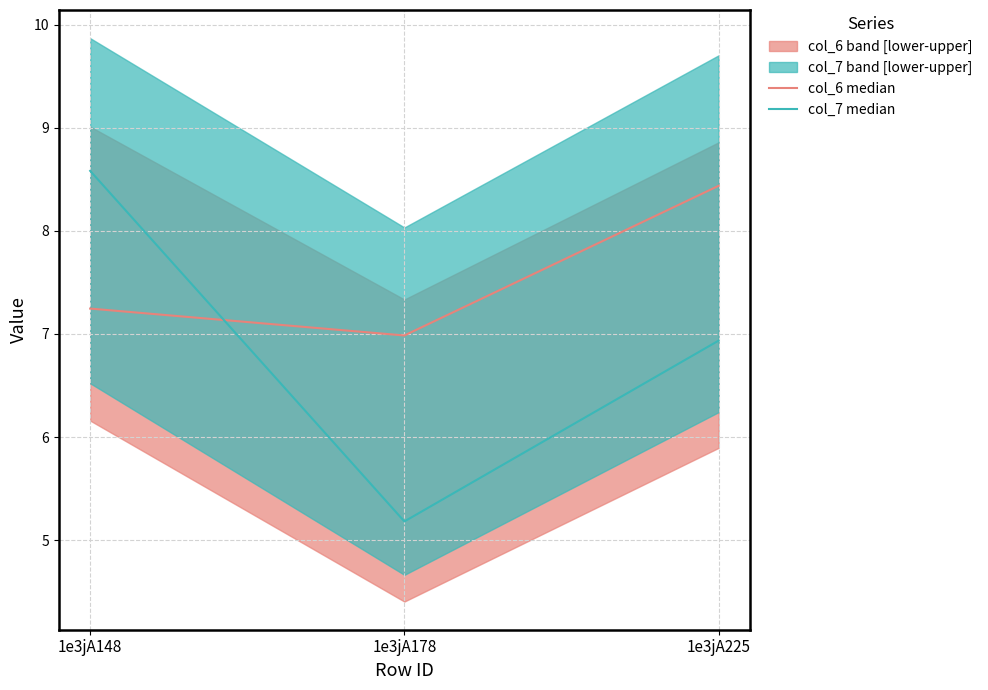

What is the difference between the col_7 median values at 1e3jA178 and 1e3jA148?

3.4